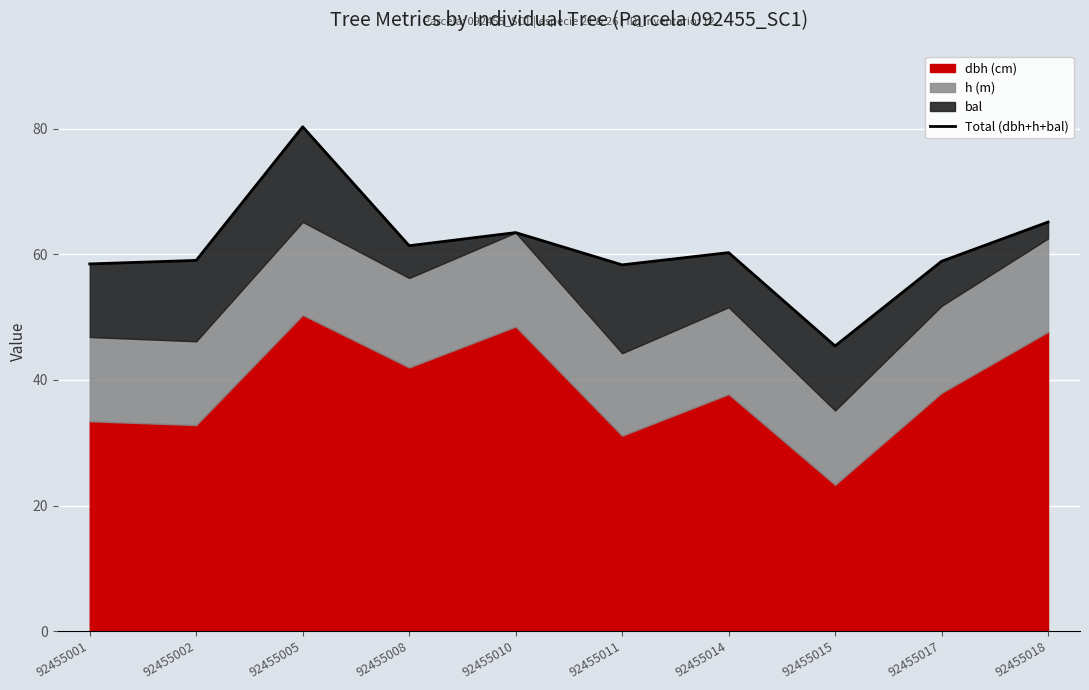

What is the change in value from 92455002 to 92455015?

-13.6